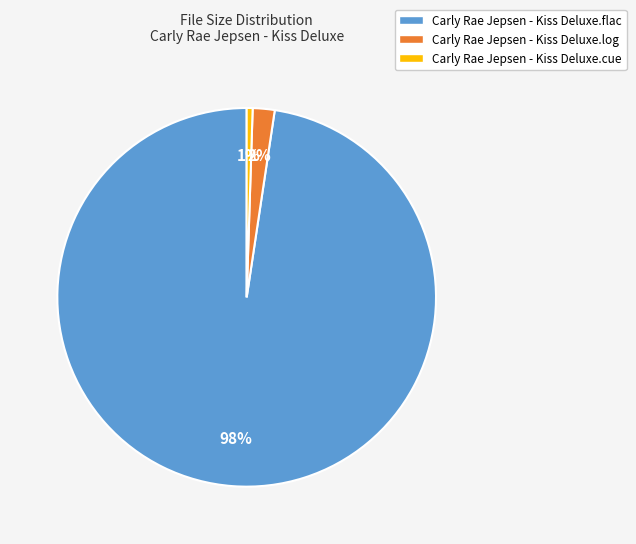

How many slices are in this pie chart?

3